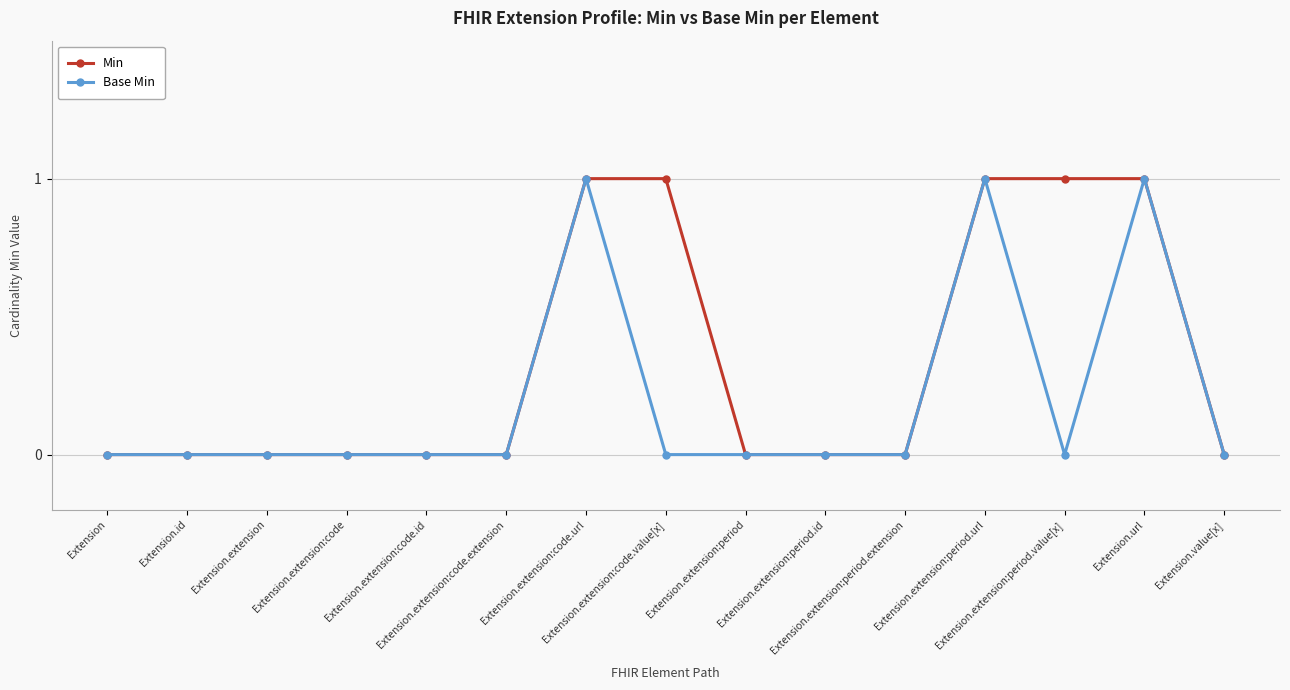

What is the highest value of the Min series?

1